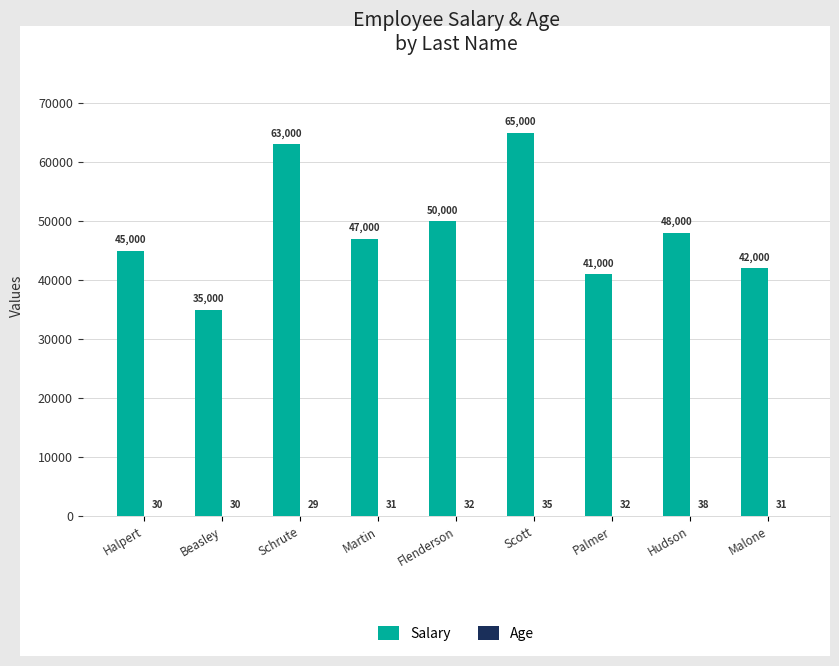

What is the average value of the Salary series?

48444